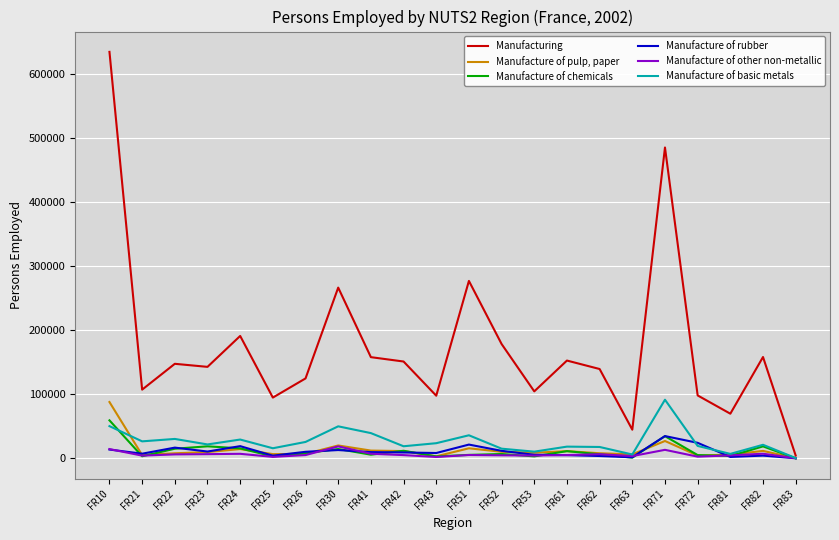

What is the lowest value of the Manufacture of basic metals series?

418